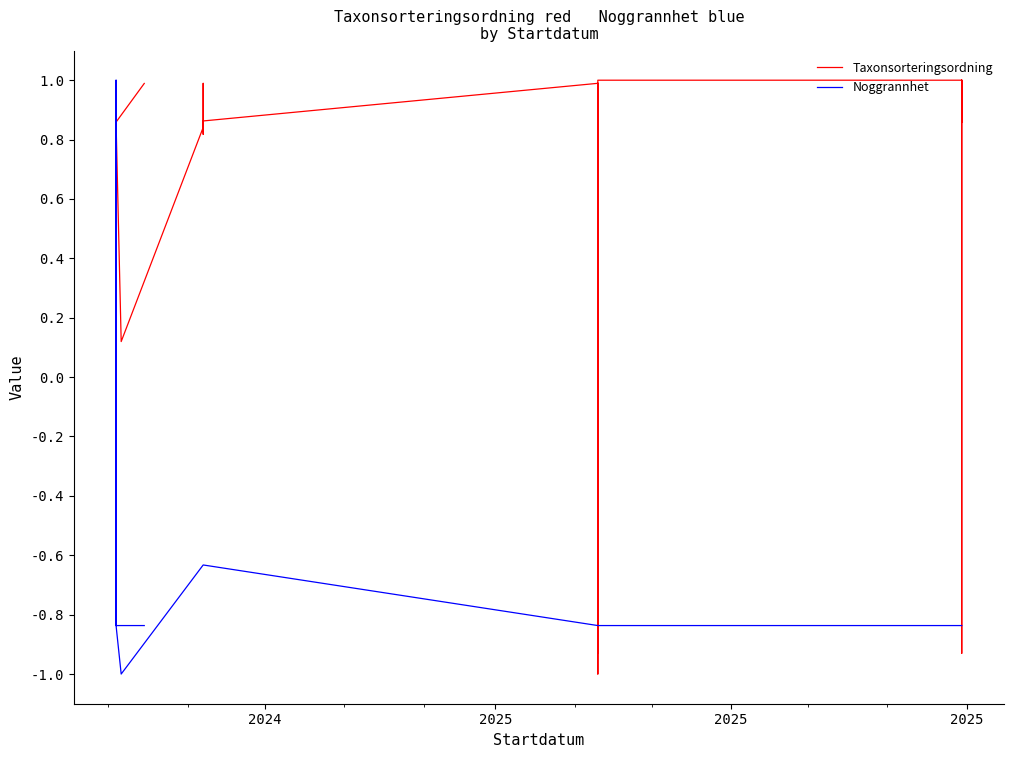

Which series has the largest total across all categories?

Taxonsorteringsordning